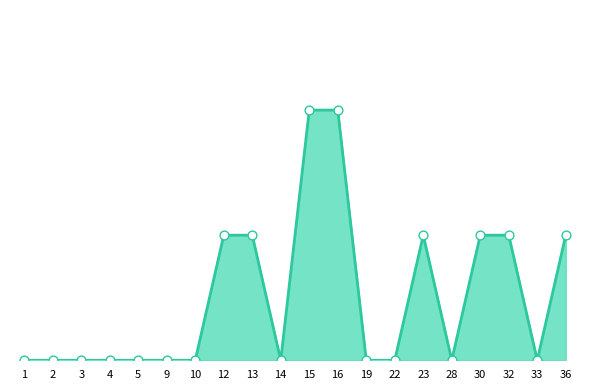

Is the value of points at 14 greater than the value of answer_rate at 4?

No